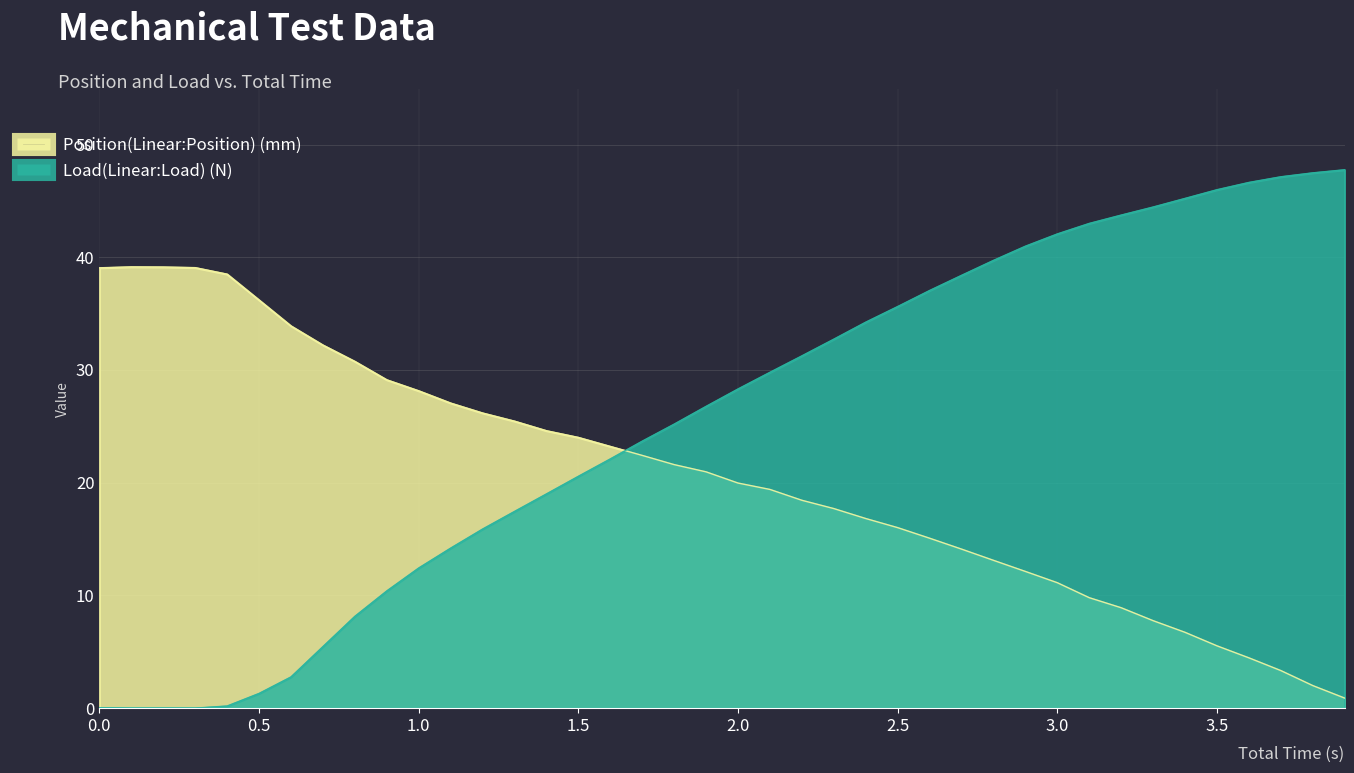

How many categories are shown in the chart?

40